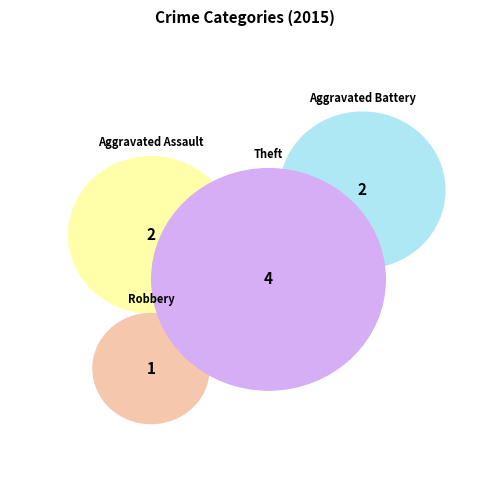

To the nearest percent, what portion does Aggravated Battery represent?

22%